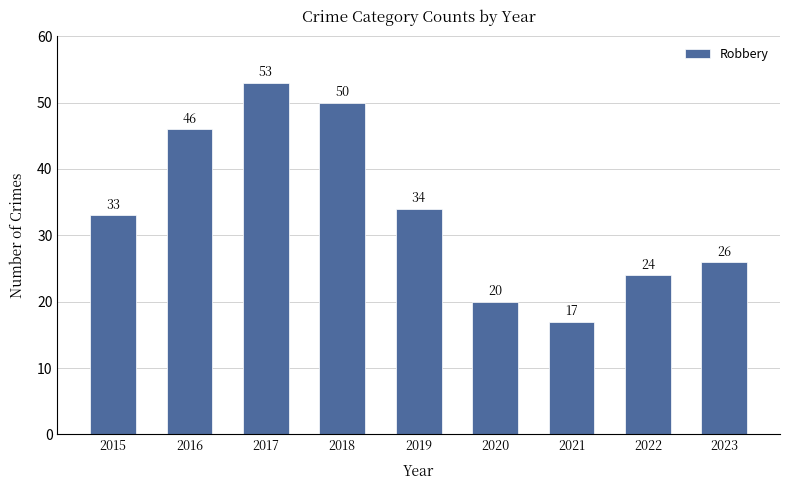

The value at 2015 is 33. True or false?

True